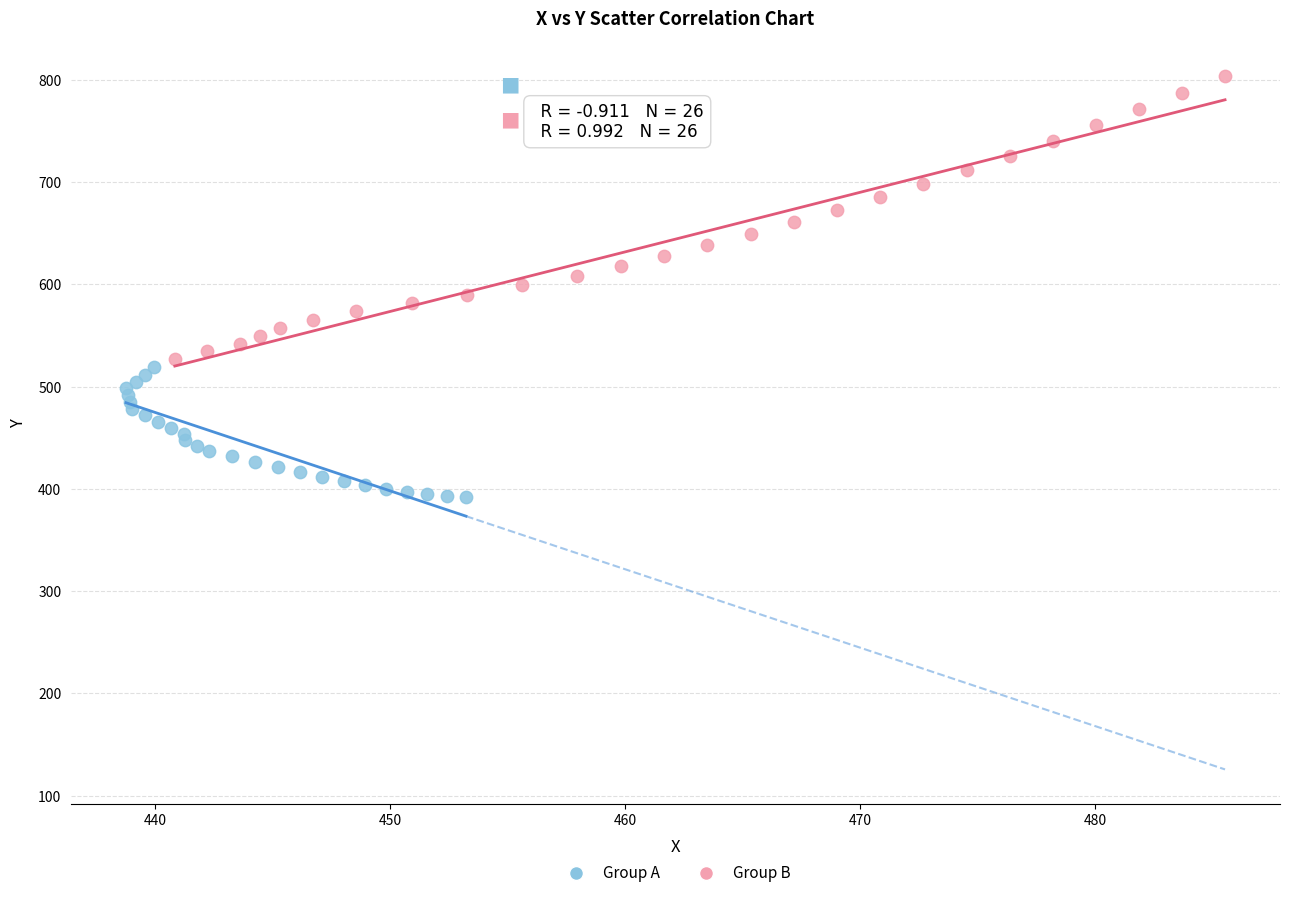

Which series reaches the minimum Y coordinate?

Group A